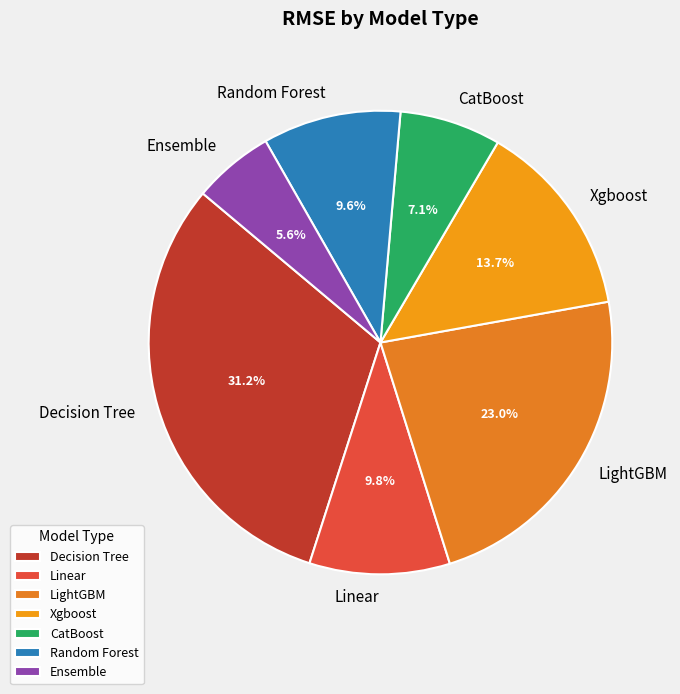

Count the number of slices in the pie.

7